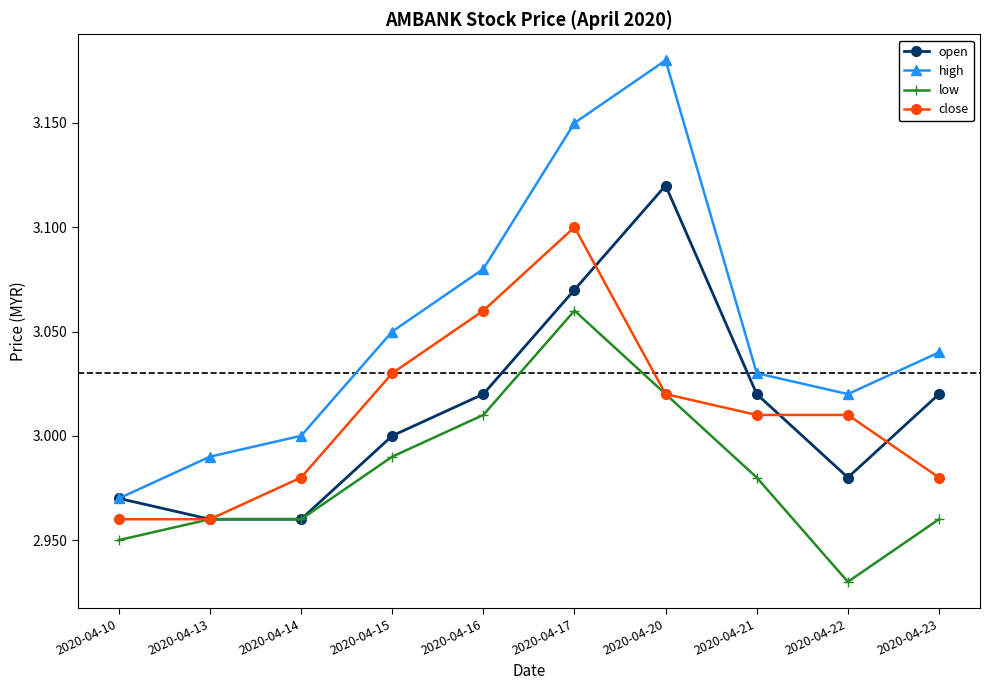

Count the number of categories in the chart.

10